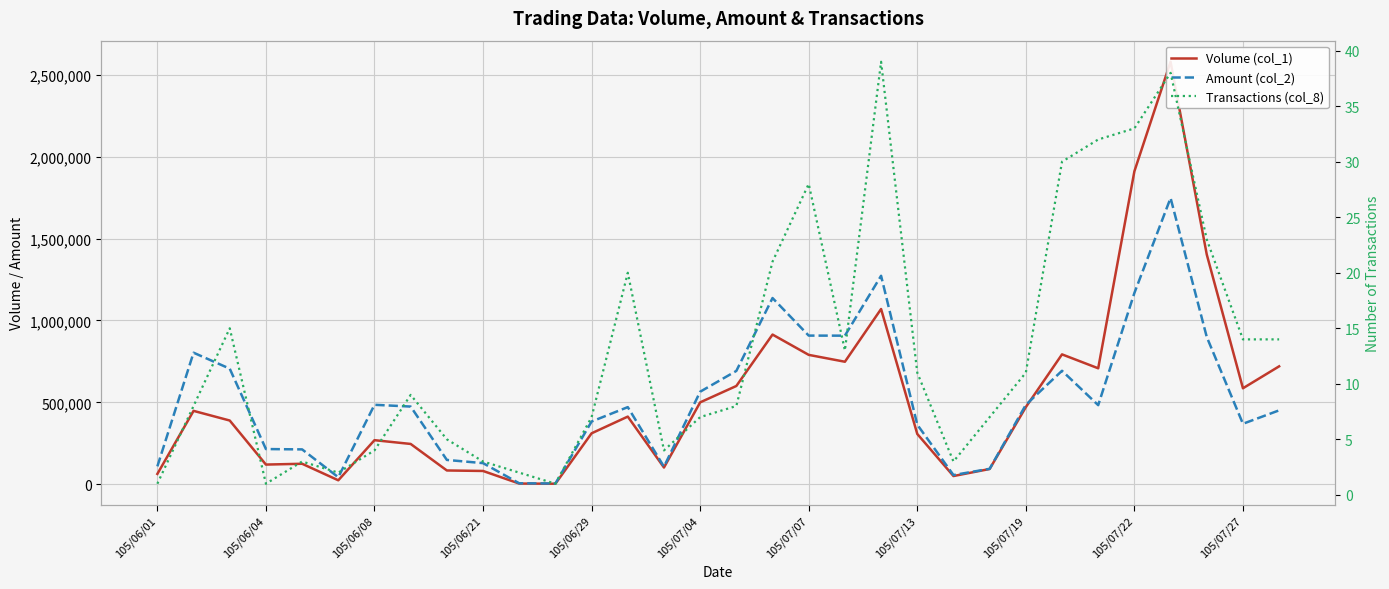

Which series has the largest range (max minus min)?

Volume (col_1)